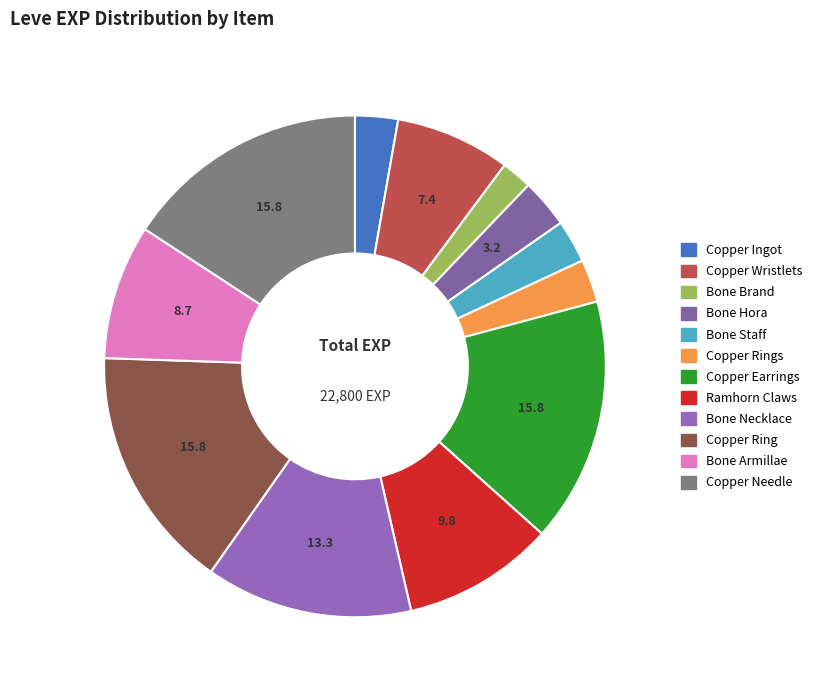

Which category has the biggest portion of the pie?

Copper Earrings